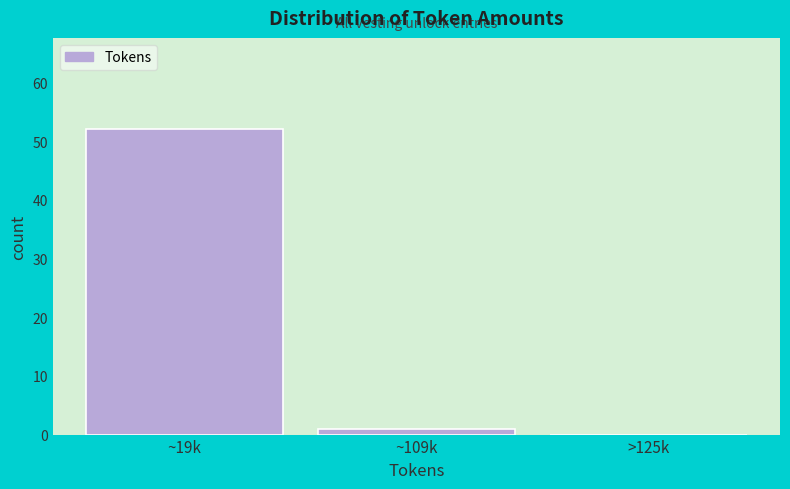

Reading right to left, extract all data points from this chart.

>125k=0	~109k=1	~19k=52